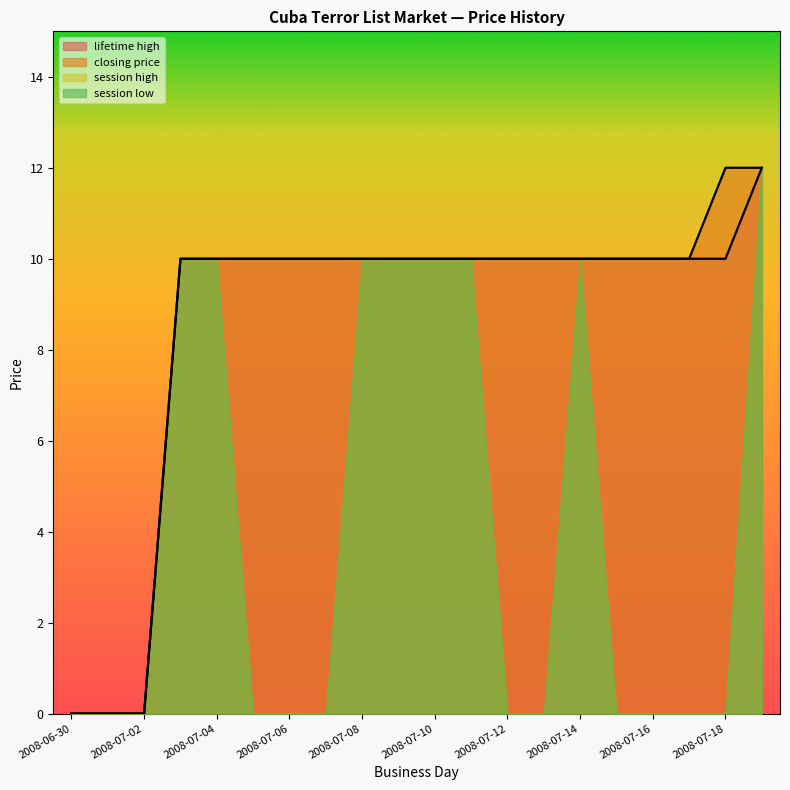

How many lines are shown in the chart?

4